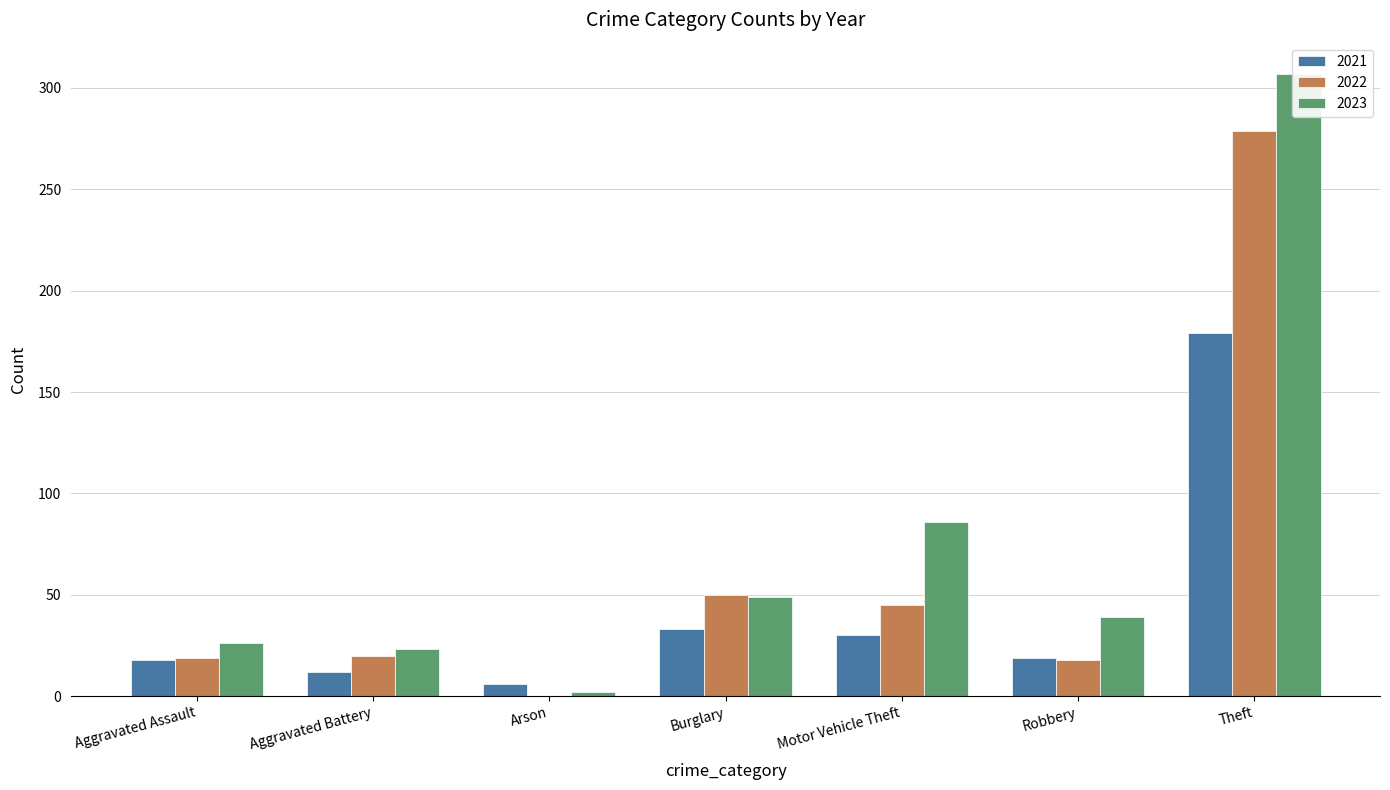

What is the difference between the second highest and second lowest values in the 2021 series?

21